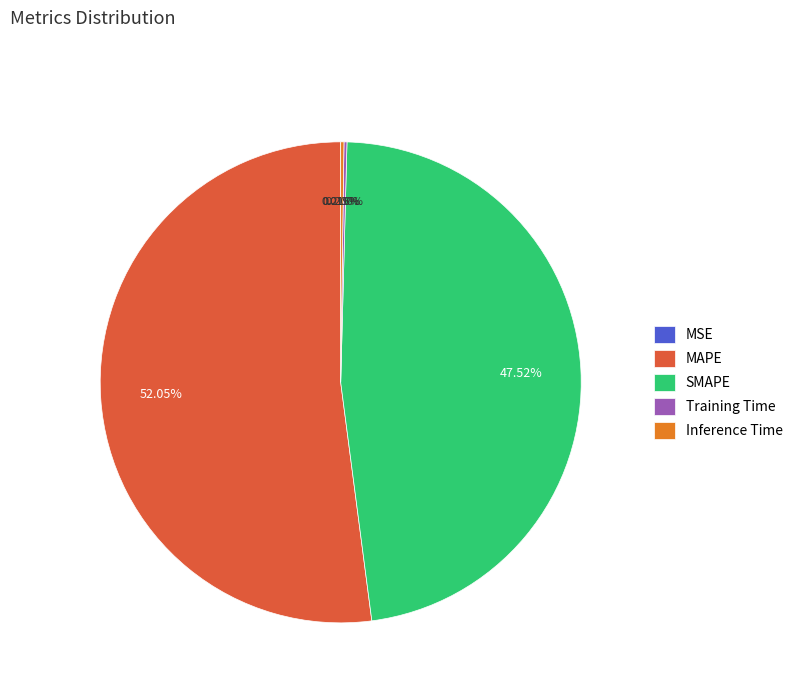

Which slice represents more than half of the pie?

MAPE